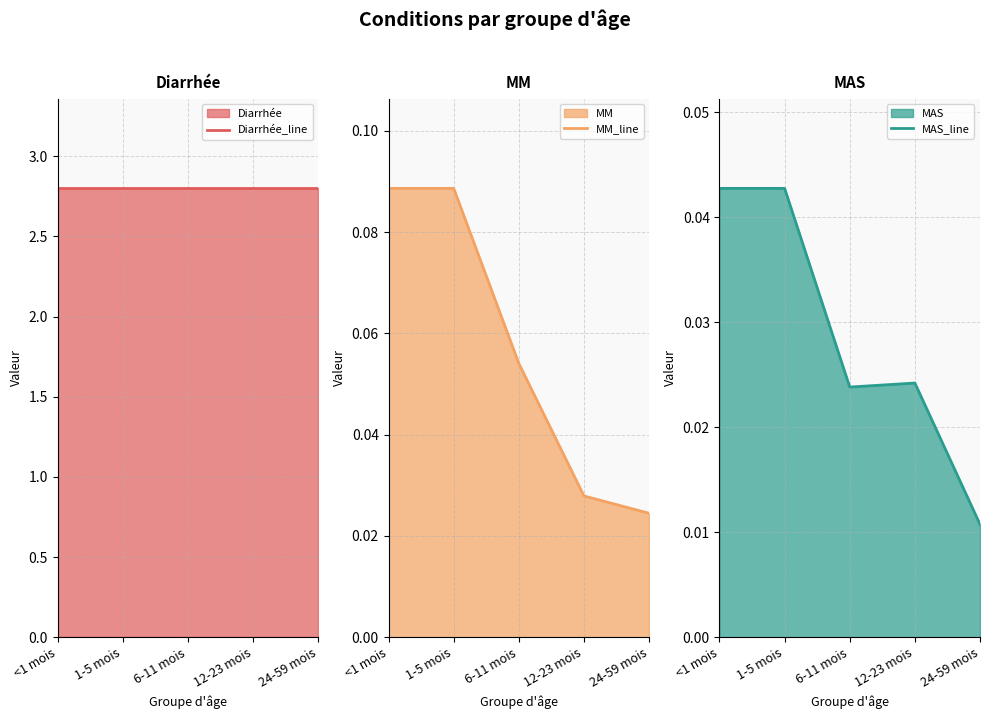

What is the spread (max minus min) of values at 6-11 mois?

2.8